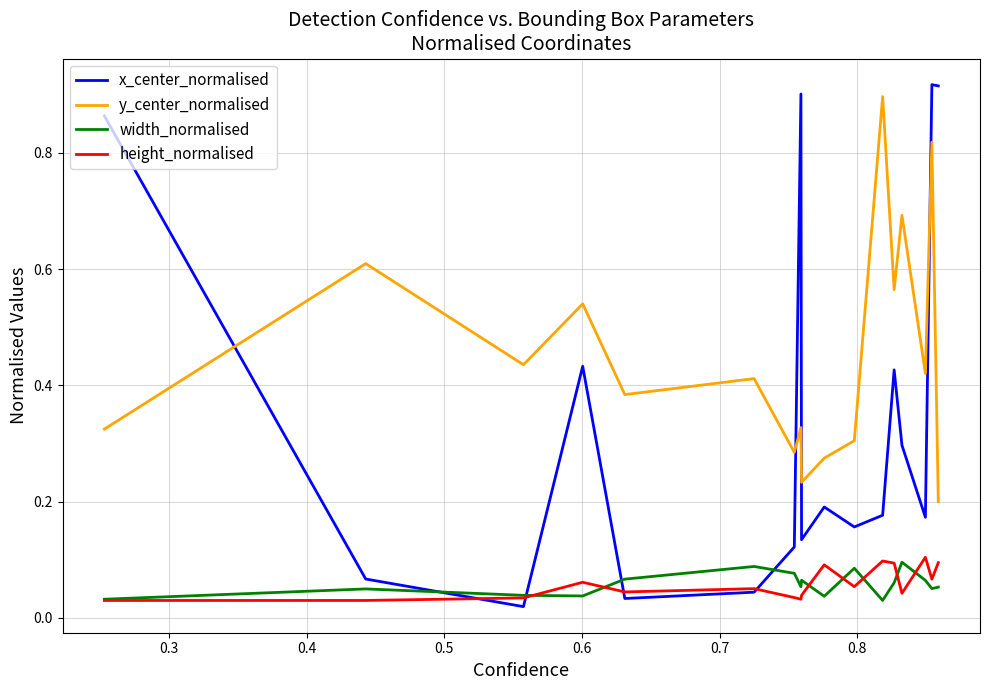

Rank the series by their maximum value, from lowest to highest.

width_normalised, height_normalised, y_center_normalised, x_center_normalised